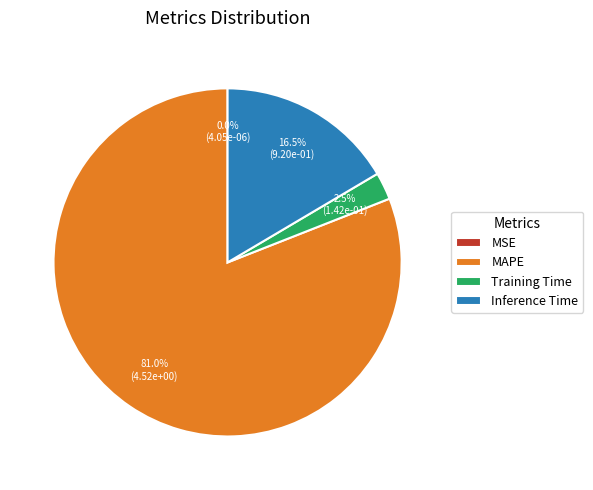

How much of the chart is everything except Training Time?

97.5%